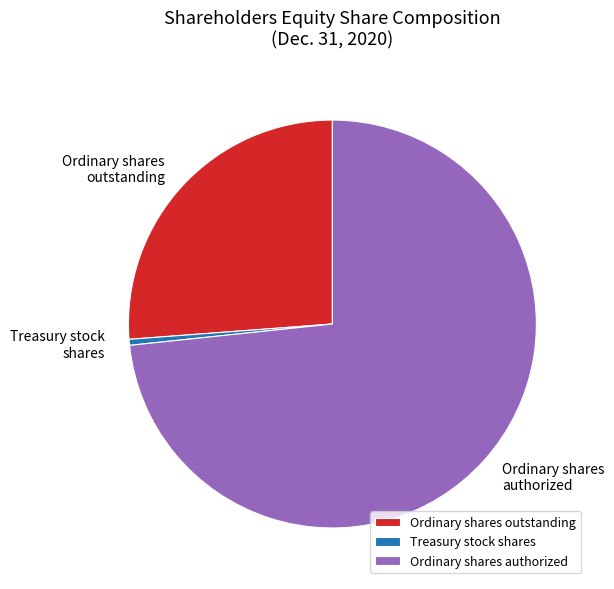

Count the number of slices in the pie.

3